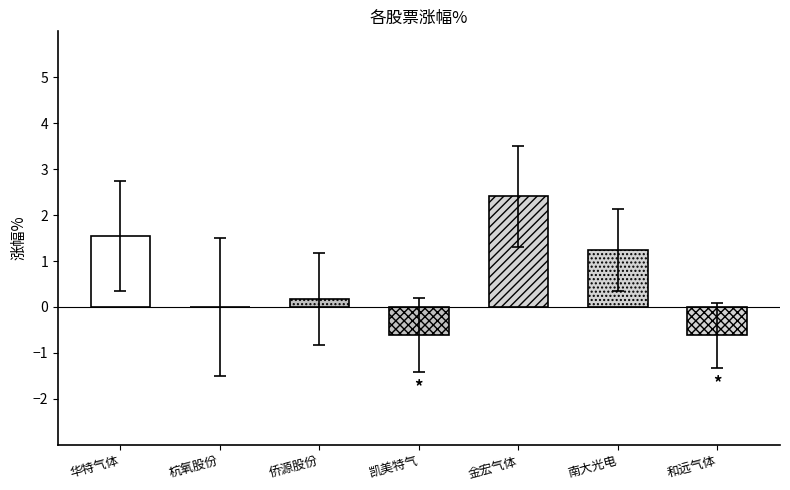

List the labels in order of value, largest first.

金宏气体, 华特气体, 南大光电, 侨源股份, 杭氧股份, 凯美特气, 和远气体